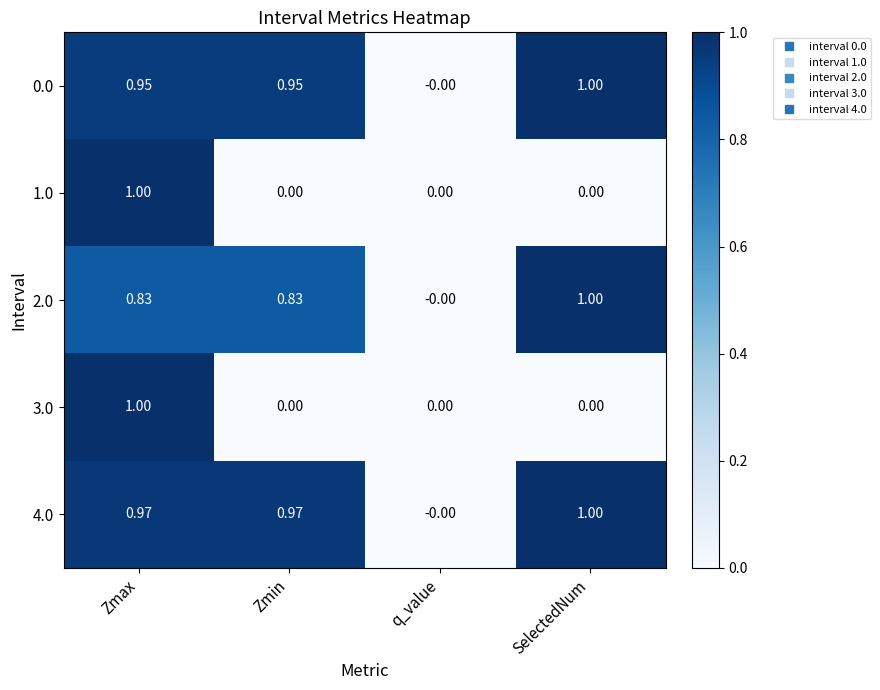

Which category has the highest value in the 2.0 series?

SelectedNum